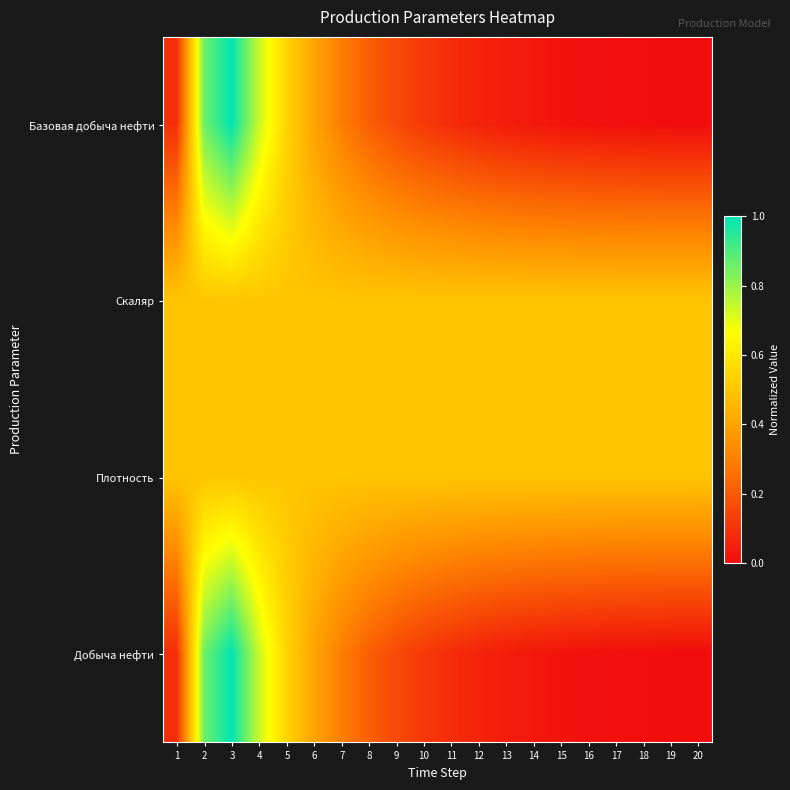

Reading left to right, transcribe all the data shown in this chart.

Базовая добыча нефти: 1=0.1	2=0.9	3=1.0	4=0.7	5=0.5	6=0.4	7=0.3	8=0.2	9=0.2	10=0.1	11=0.1	12=0.1	13=0.0	14=0.0	15=0.0	16=0.0	17=0.0	18=0.0	19=0.0	20=0.0
Скаляр: 1=0.5	2=0.5	3=0.5	4=0.5	5=0.5	6=0.5	7=0.5	8=0.5	9=0.5	10=0.5	11=0.5	12=0.5	13=0.5	14=0.5	15=0.5	16=0.5	17=0.5	18=0.5	19=0.5	20=0.5
Плотность: 1=0.5	2=0.5	3=0.5	4=0.5	5=0.5	6=0.5	7=0.5	8=0.5	9=0.5	10=0.5	11=0.5	12=0.5	13=0.5	14=0.5	15=0.5	16=0.5	17=0.5	18=0.5	19=0.5	20=0.5
Добыча нефти: 1=0.1	2=0.9	3=1.0	4=0.7	5=0.5	6=0.4	7=0.3	8=0.2	9=0.2	10=0.1	11=0.1	12=0.1	13=0.0	14=0.0	15=0.0	16=0.0	17=0.0	18=0.0	19=0.0	20=0.0